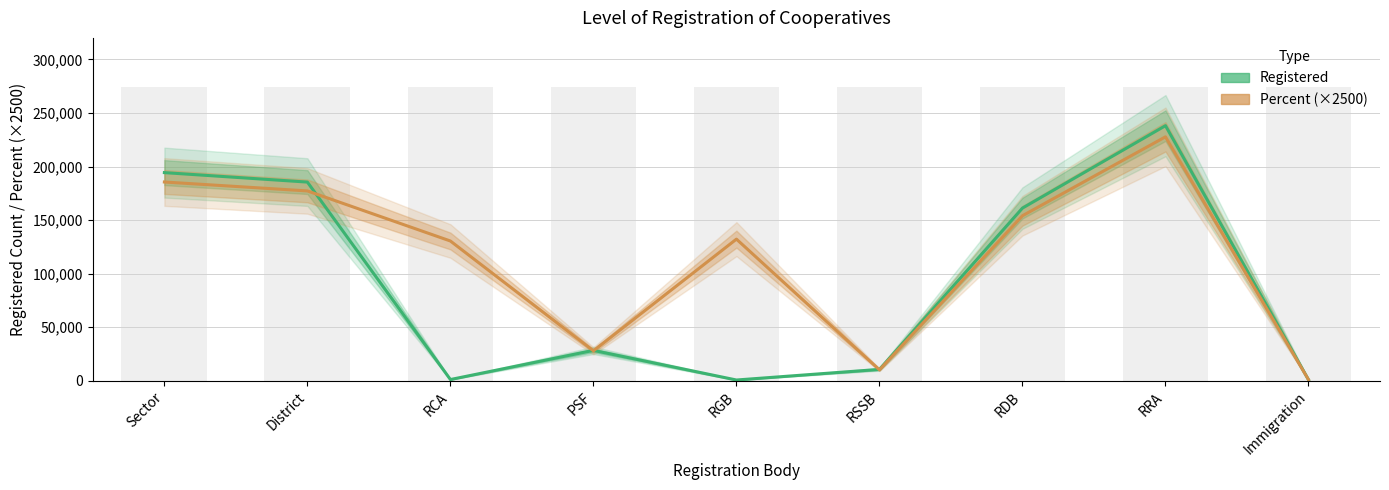

At which label does Registered reach its minimum?

RGB